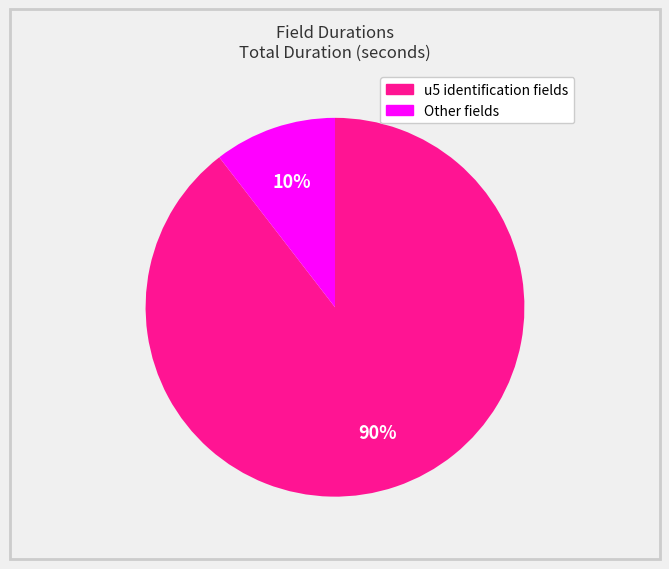

To the nearest percent, what is the average slice percentage?

50%